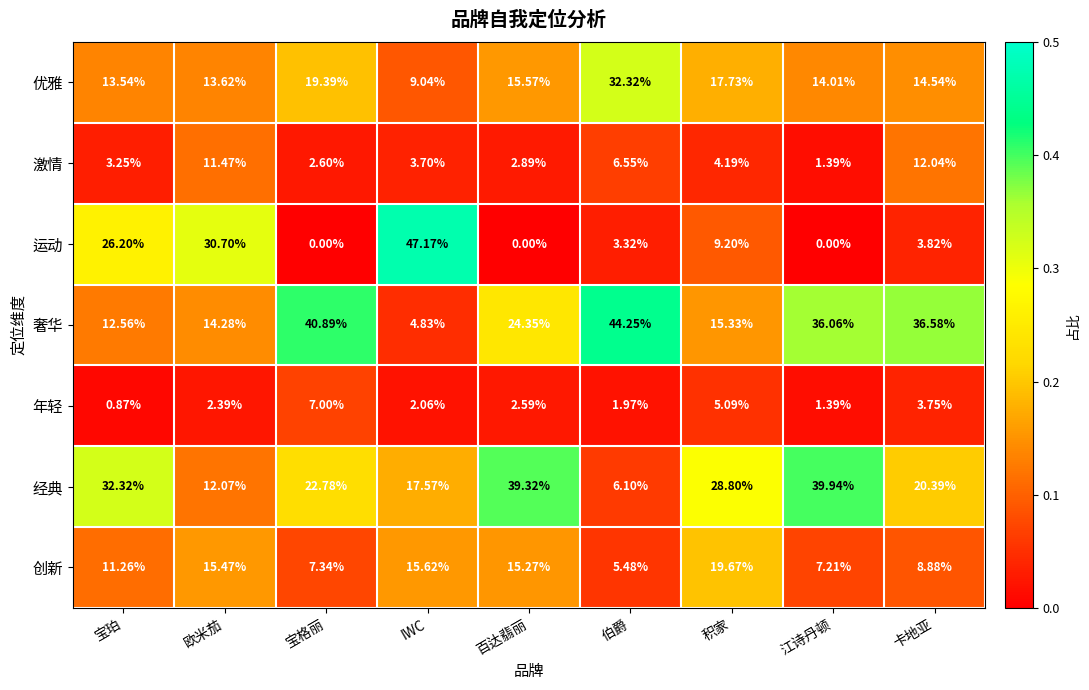

At 百达翡丽, list the series in order from smallest to largest.

运动, 年轻, 激情, 创新, 优雅, 奢华, 经典